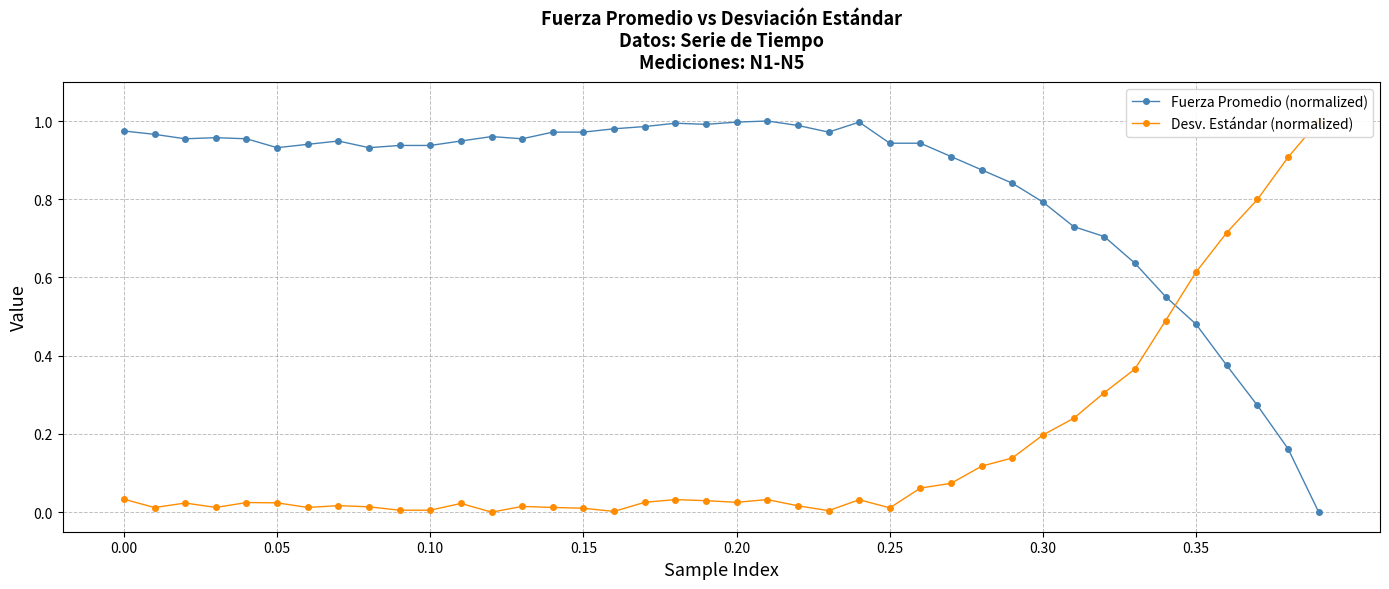

Does the chart display data point markers on the line(s)?

Yes